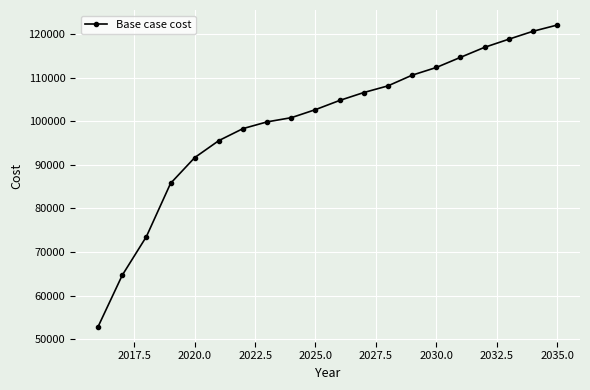

What is the difference between the second highest and minimum values?

67719.3